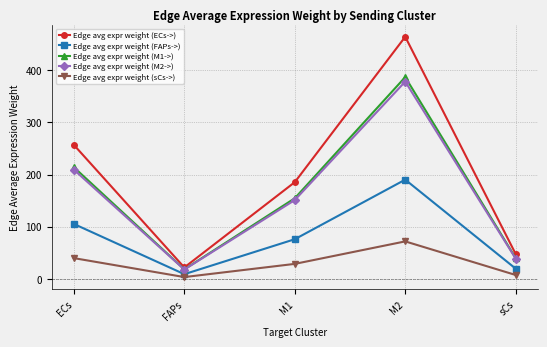

True or false: Edge avg expr weight (sCs->) and Edge avg expr weight (M2->) intersect in this chart.

False